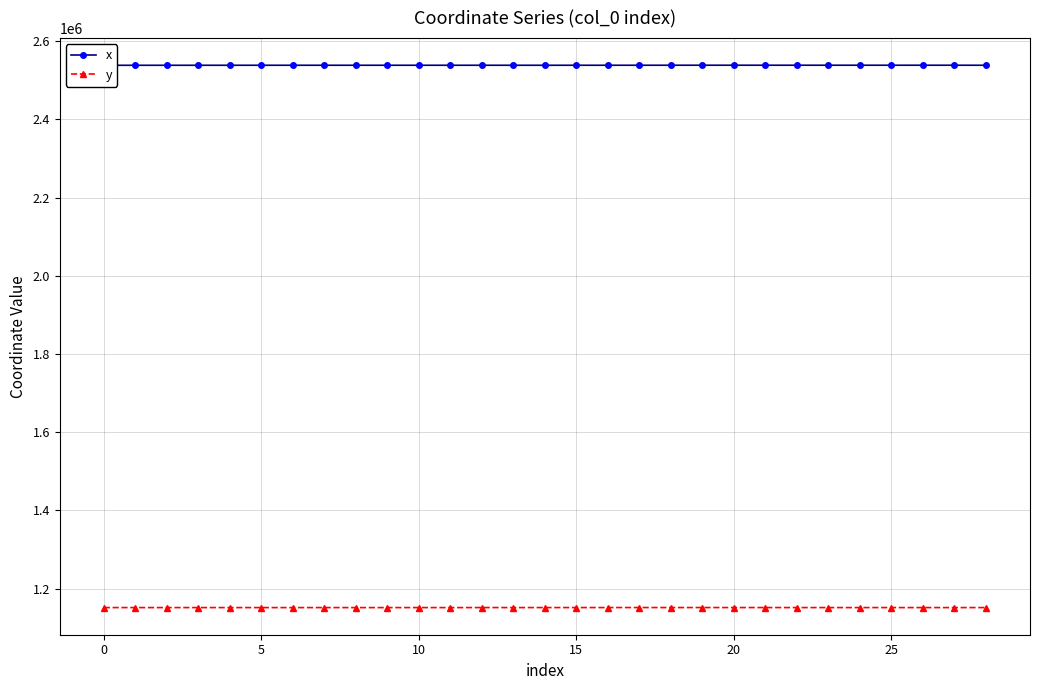

True or false: x and y intersect in this chart.

False